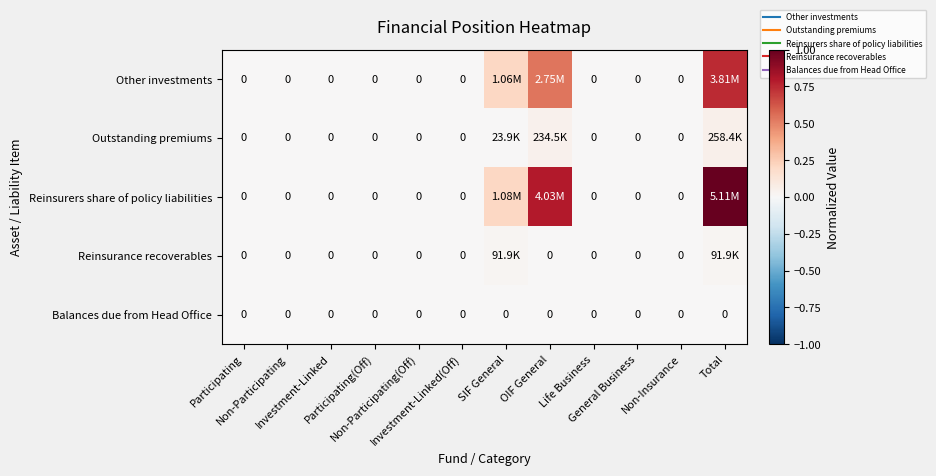

How many data points does each series have?

12